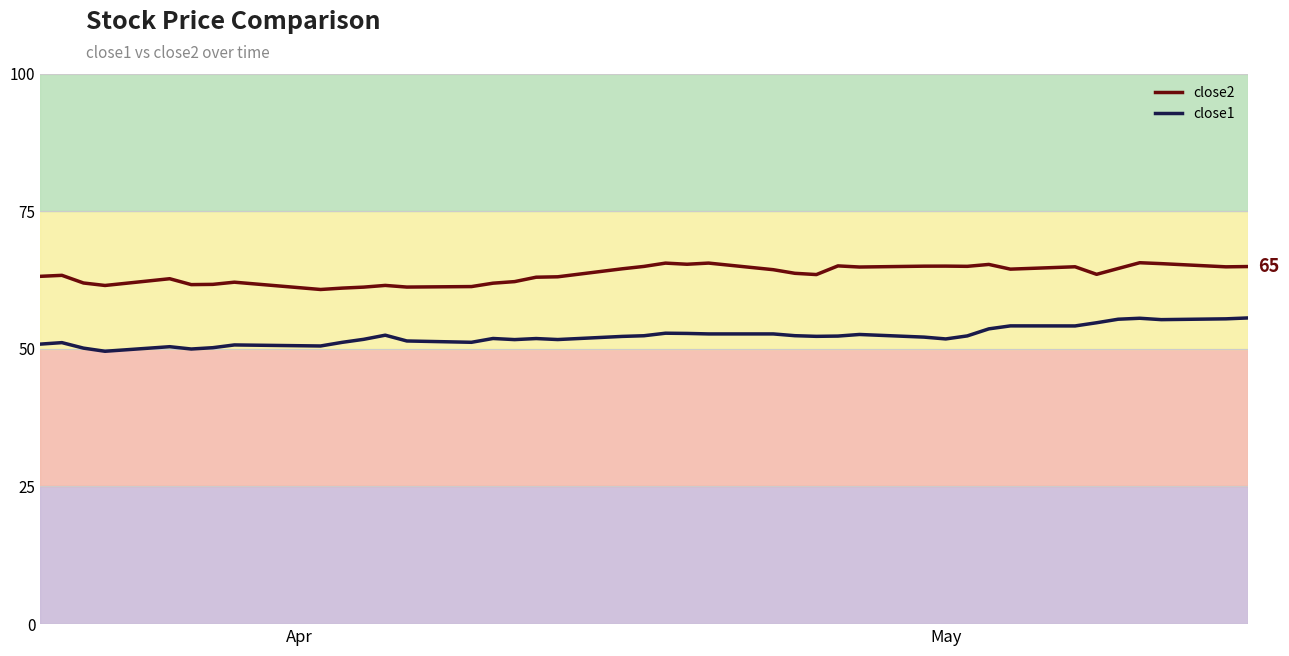

What is the minimum value shown in the chart?

49.6